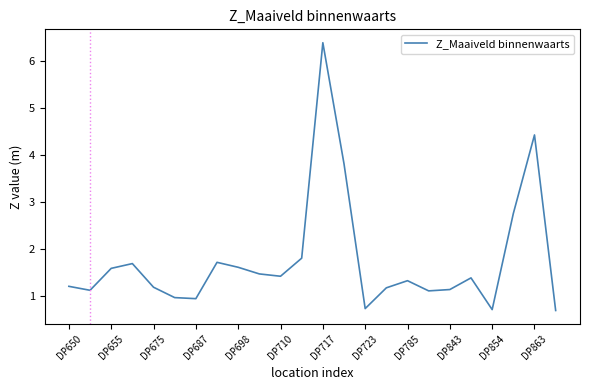

What is the maximum value shown in the chart?

6.4